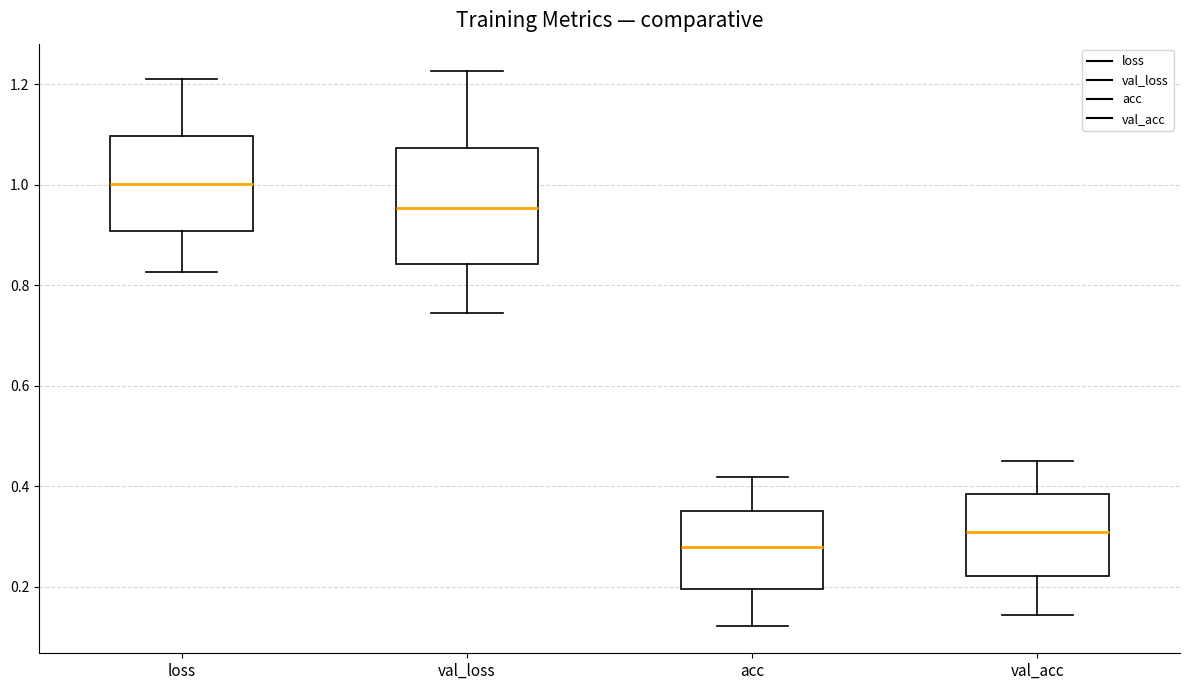

Comparing the boxes themselves (not the whiskers), which one is the tallest?

val_loss